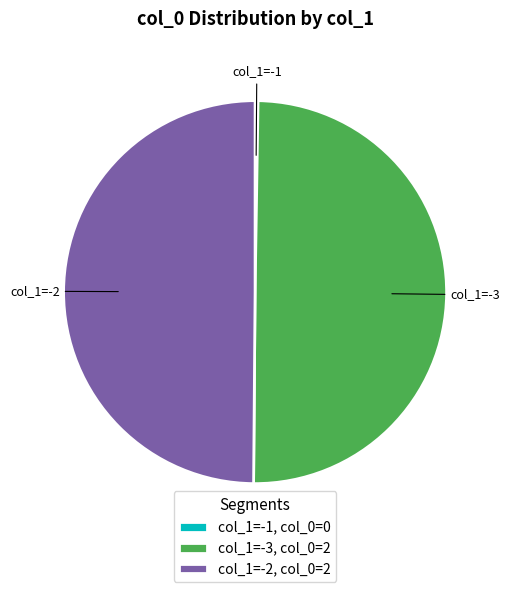

The col_1=-2, col_0=2 slice represents 58% of the pie. True or false?

False